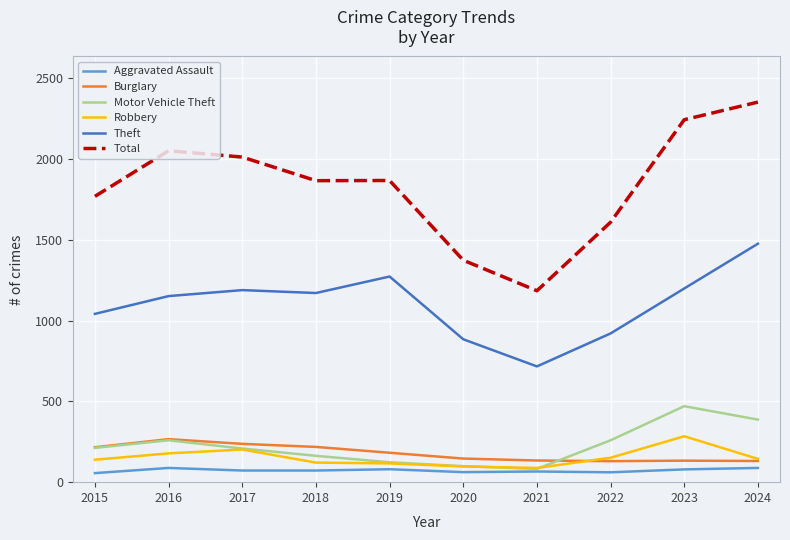

What is the maximum value shown in the chart?

2351